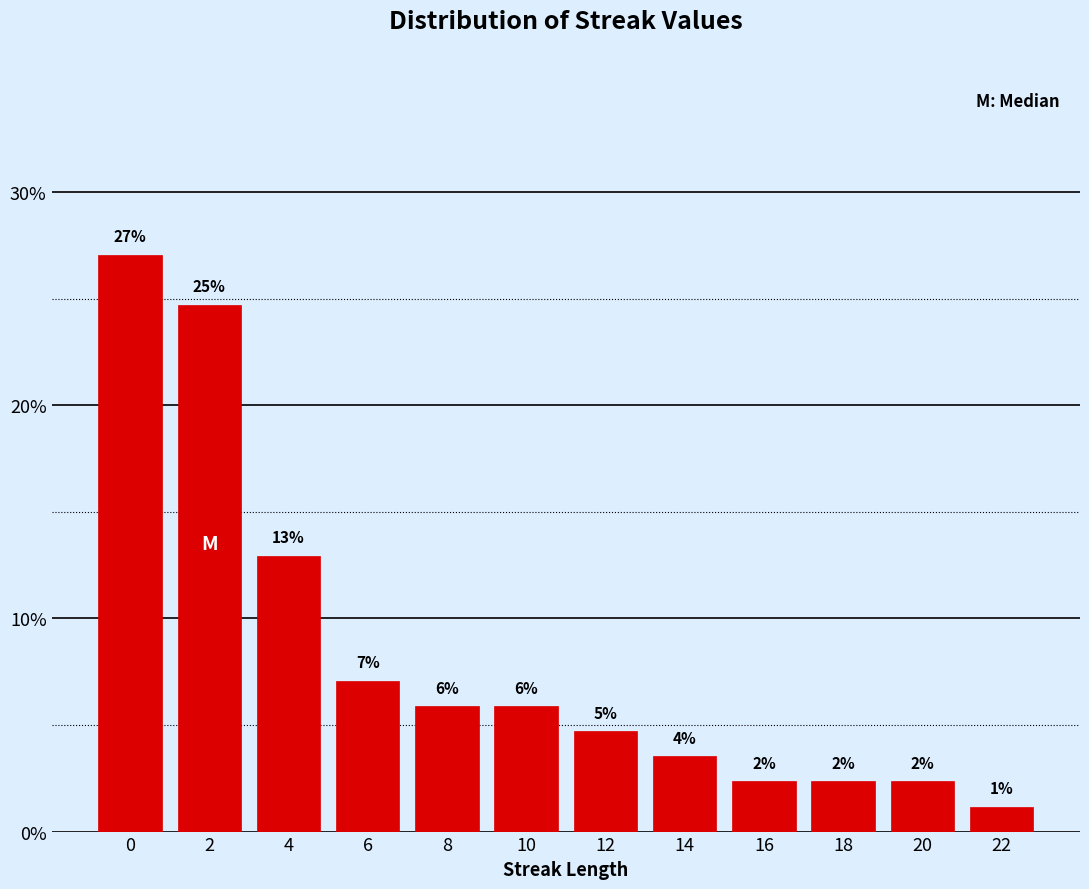

Does the chart contain any negative values?

No